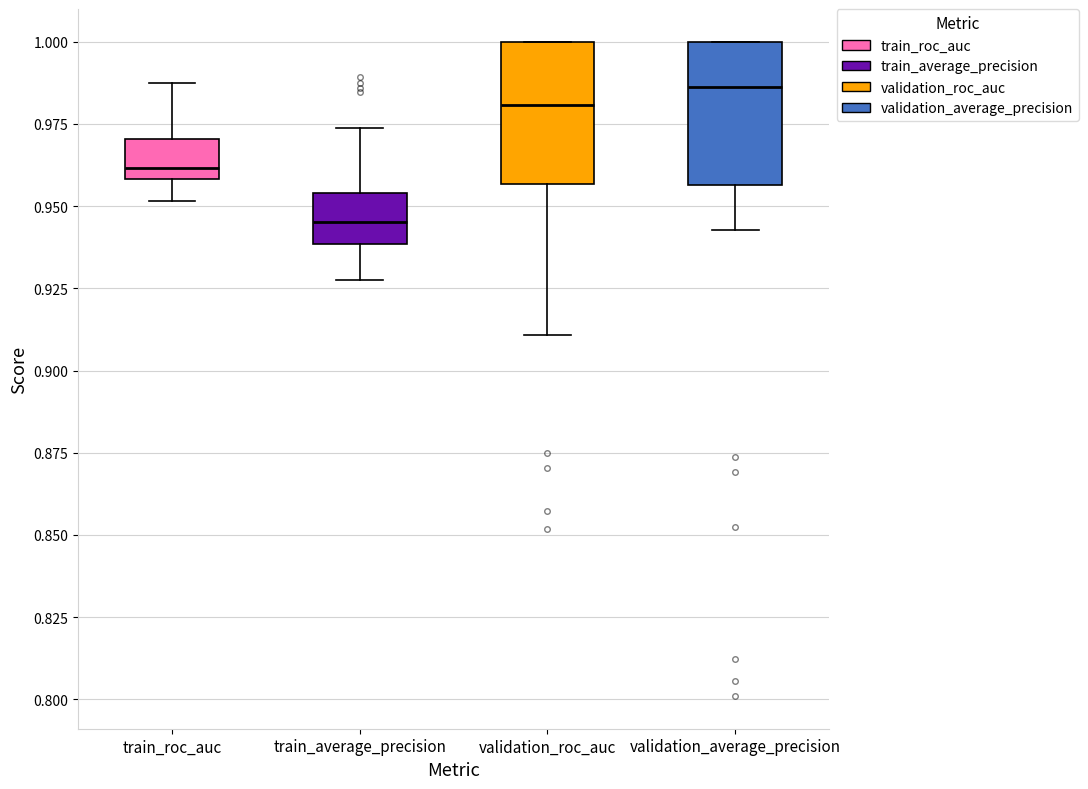

Reading left to right, read every box against the y-axis: the position of its median line, the range the box covers, and the ends of its whiskers. The values are not printed on the chart, so give them approximately, as read against the axis.

train_roc_auc: median 0.960 (just above the box's lower edge), box 0.960 to 0.970, whiskers 0.950 to 0.990
train_average_precision: median 0.945, box 0.940 to 0.955, whiskers 0.925 to 0.975
validation_roc_auc: median 0.980, box 0.955 to 1.000, whiskers 0.910 to 1.000
validation_average_precision: median 0.985, box 0.955 to 1.000, whiskers 0.945 to 1.000